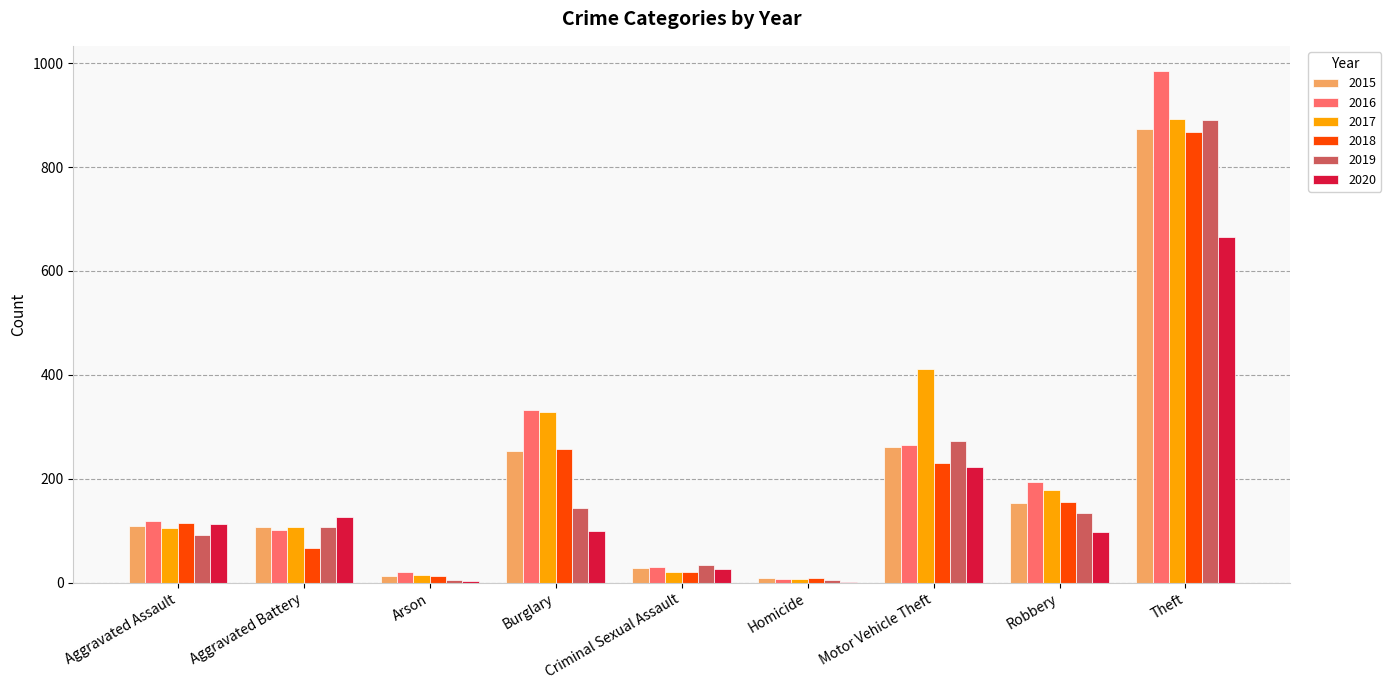

What is the total value across all series at Robbery?

913